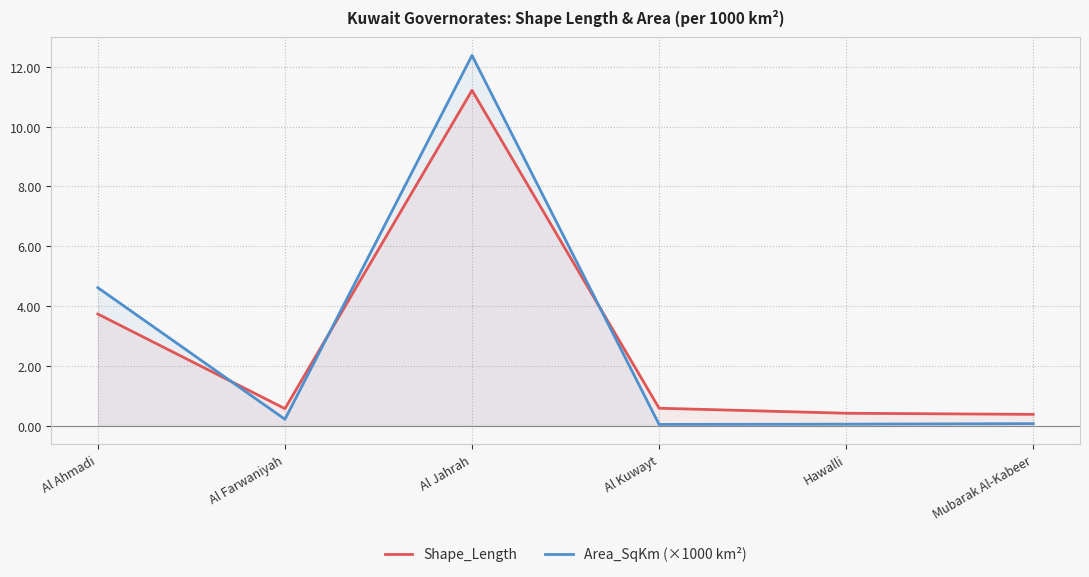

Rank the series by their average value, from lowest to highest.

Shape_Length, Area_SqKm (×1000 km²)